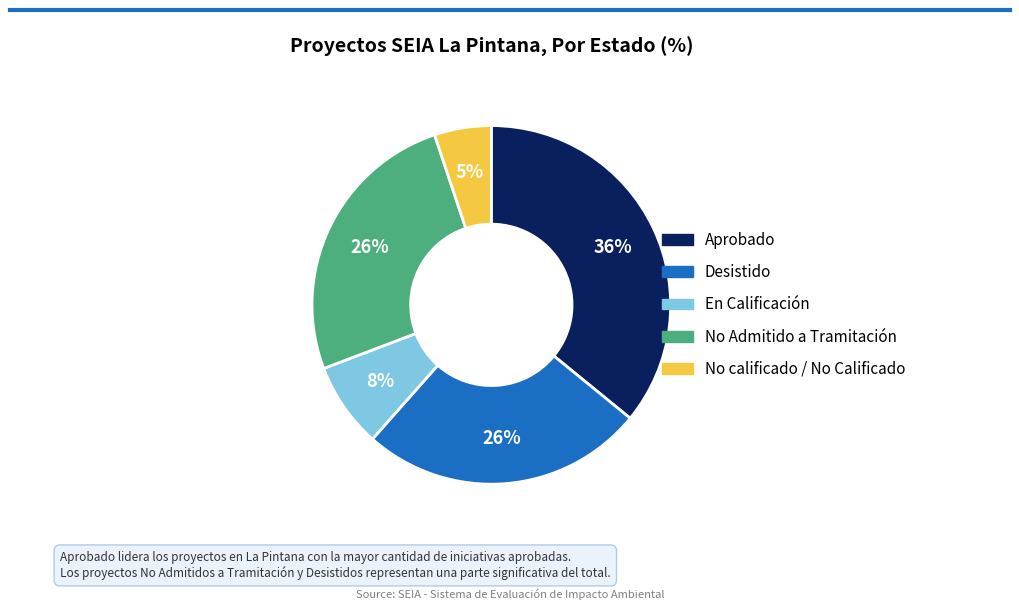

To the nearest percent, what is the difference between the largest and smallest slice percentages?

31%